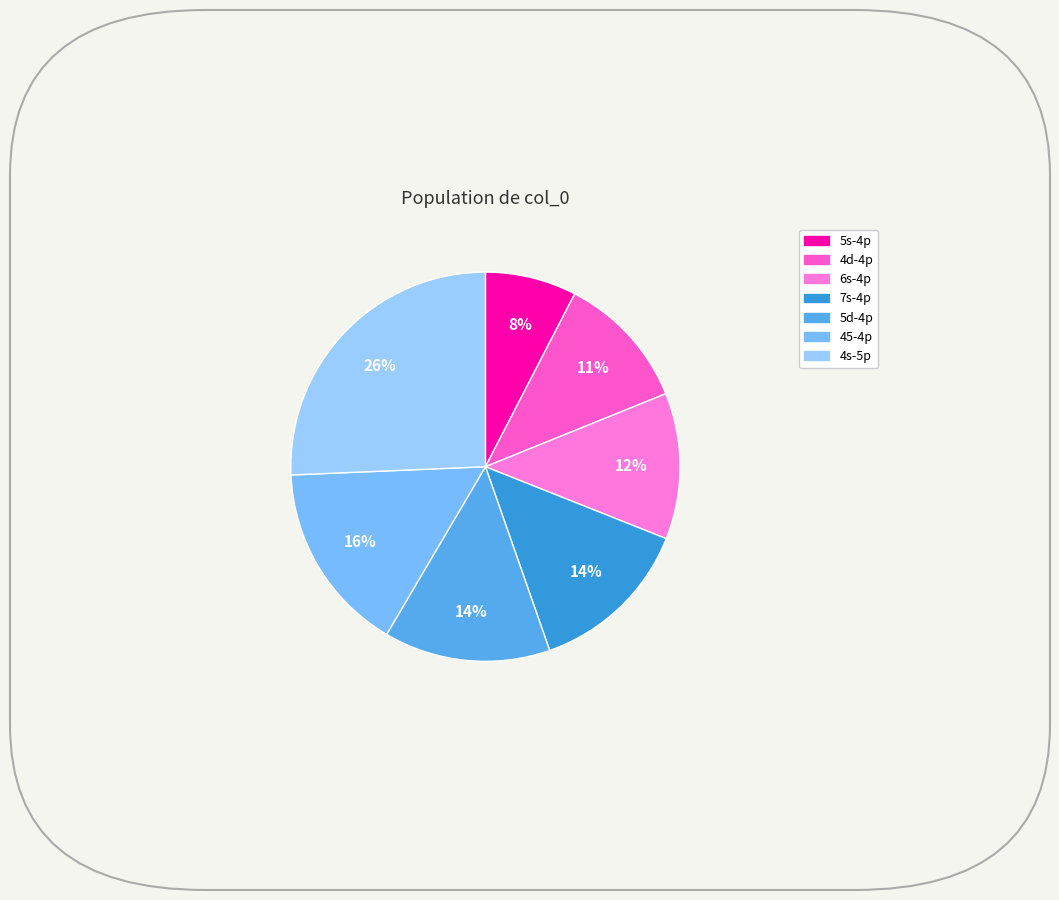

To the nearest percent, what is the average slice percentage?

14%